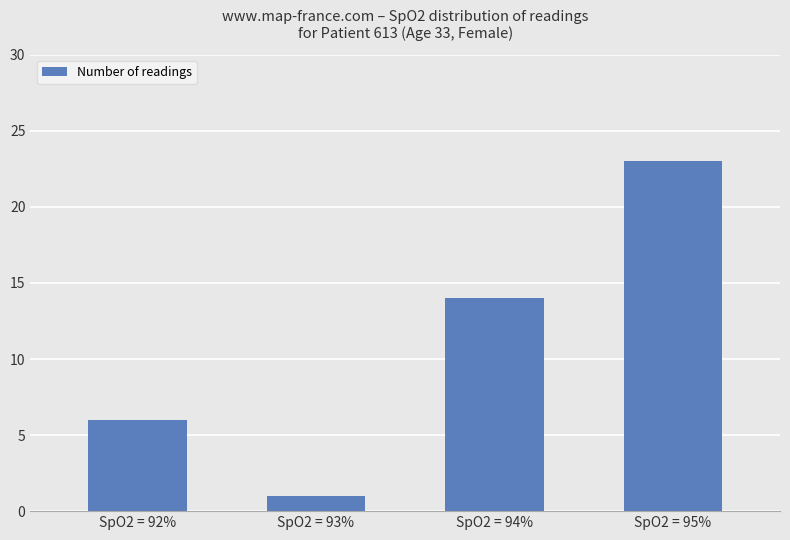

Where is the data nearest to the value 12?

SpO2 = 94%